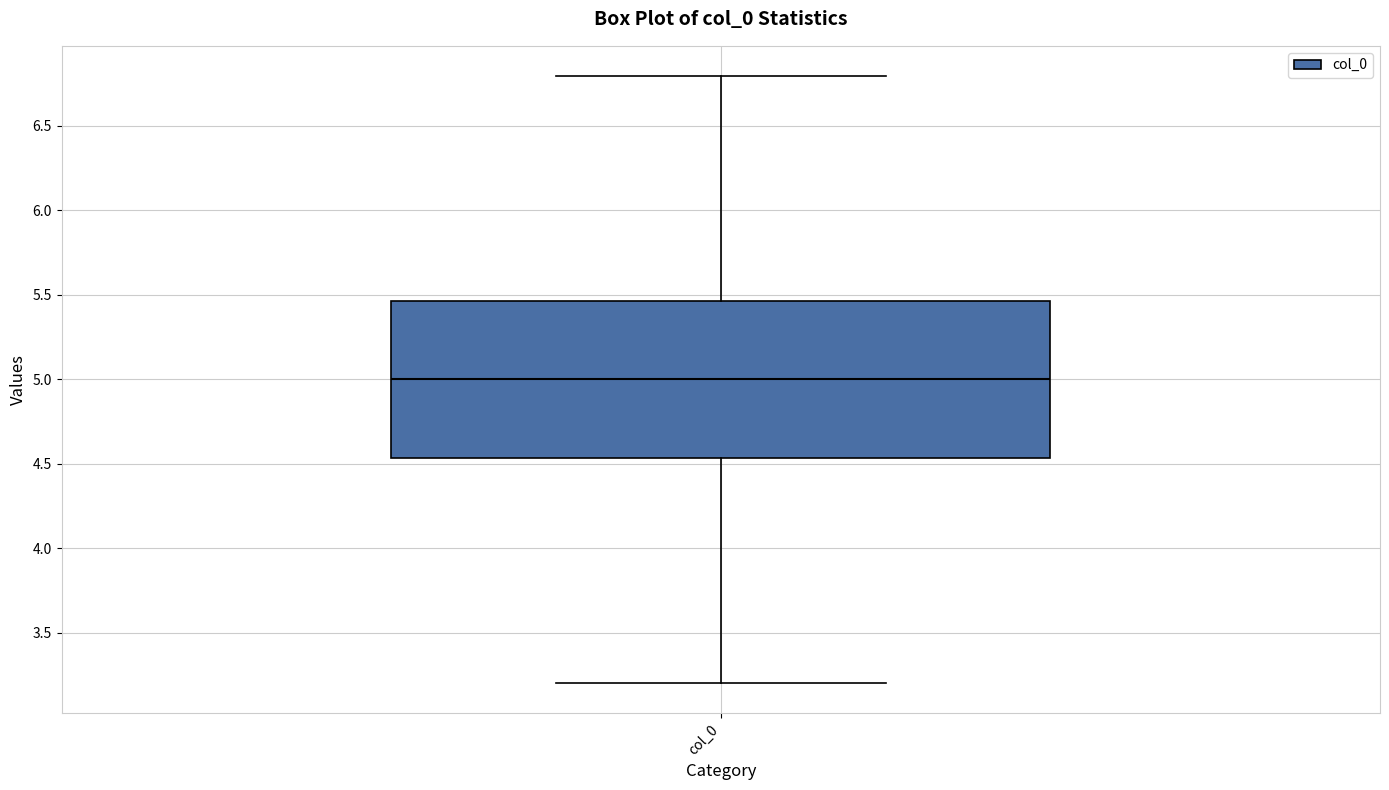

Transcribe this box plot: give where the median line is, the range the box spans, and where the two whiskers end, as read against the y-axis. The values are not printed on the chart, so give them approximately, as read against the axis.

median 5.00, box 4.55 to 5.45, whiskers 3.20 to 6.80